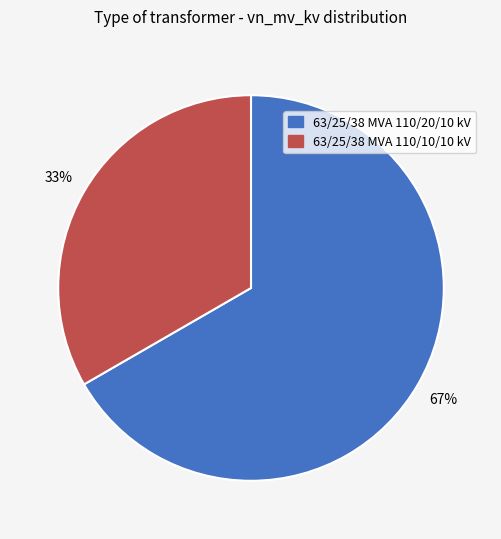

Which slice is the smallest?

63/25/38 MVA 110/10/10 kV